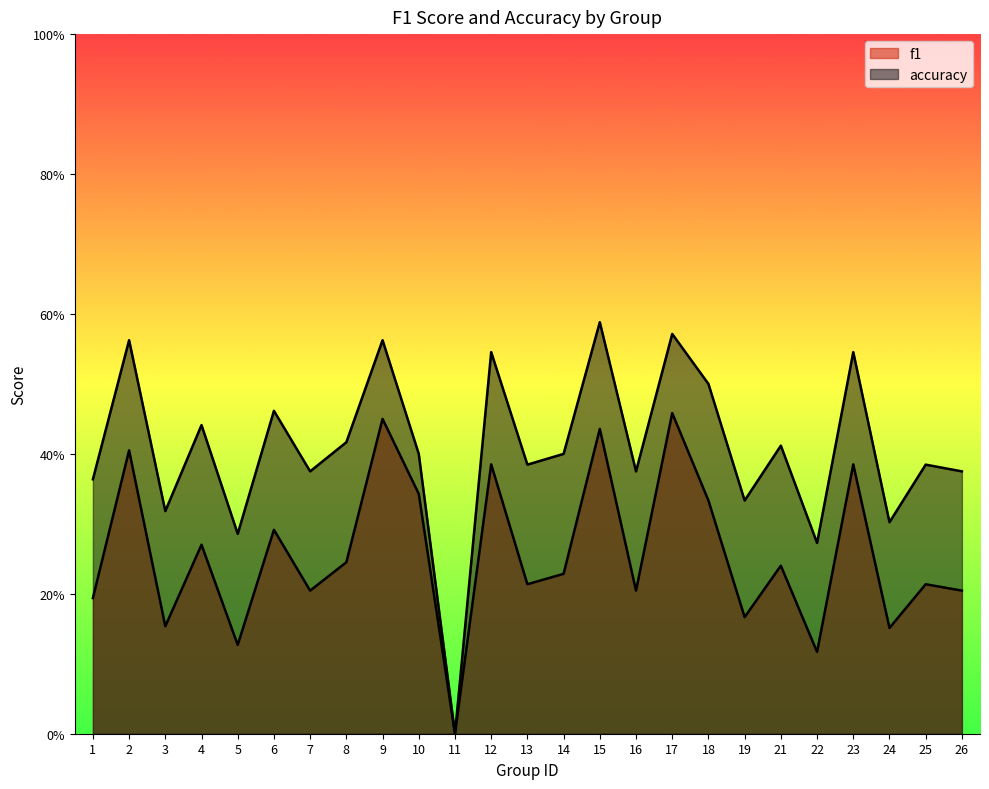

True or false: f1 and accuracy cross at least once.

False